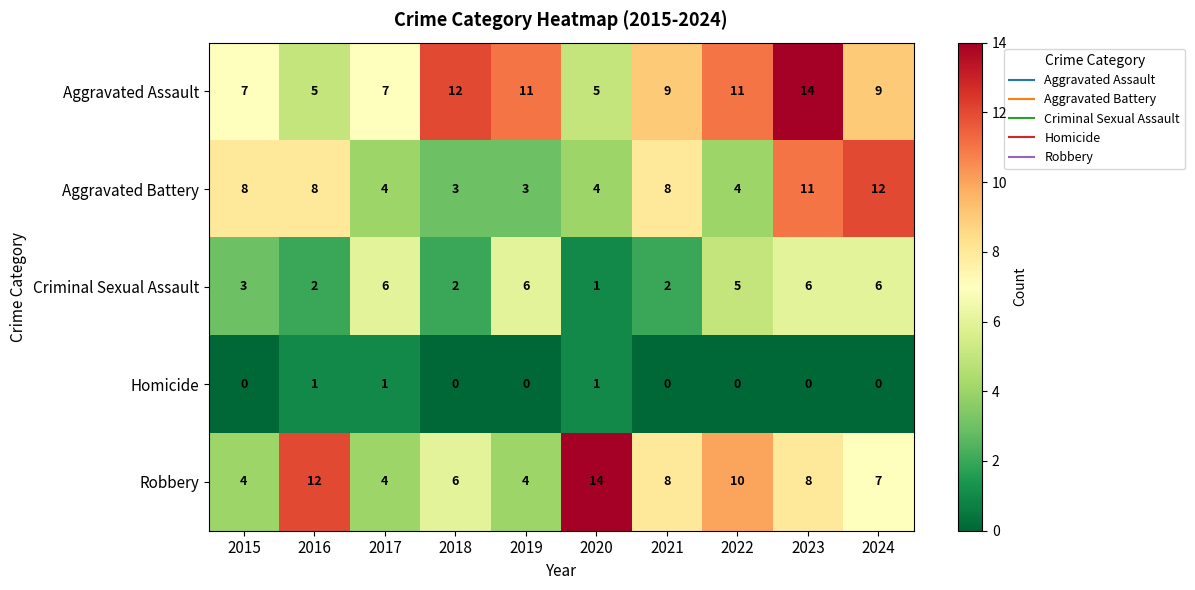

True or false: Aggravated Battery has a value of 8 at 2021.

True